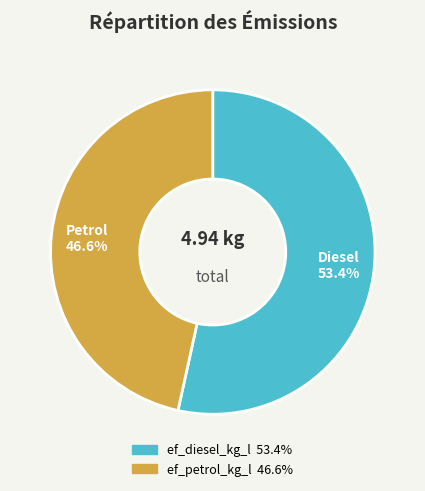

To the nearest percent, what is the difference between the largest and smallest slice percentages?

7%